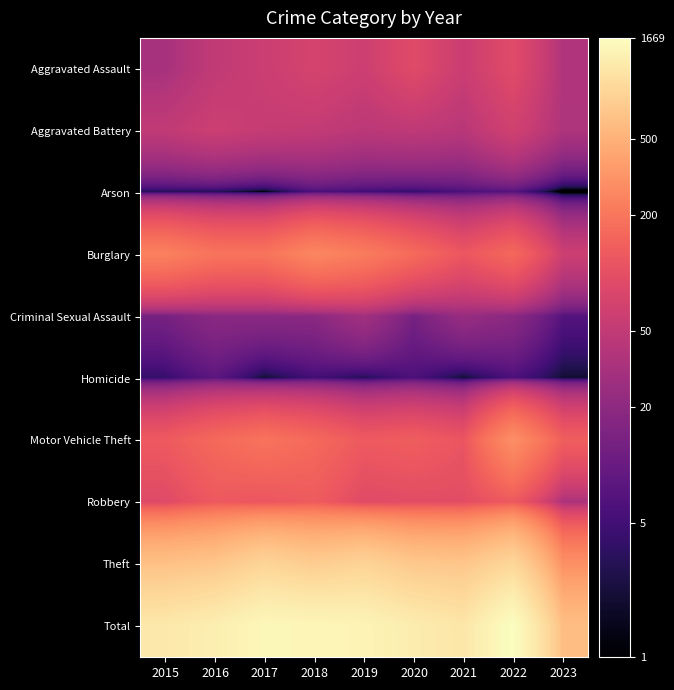

Which has a higher value, 2018 or 2020?

2020